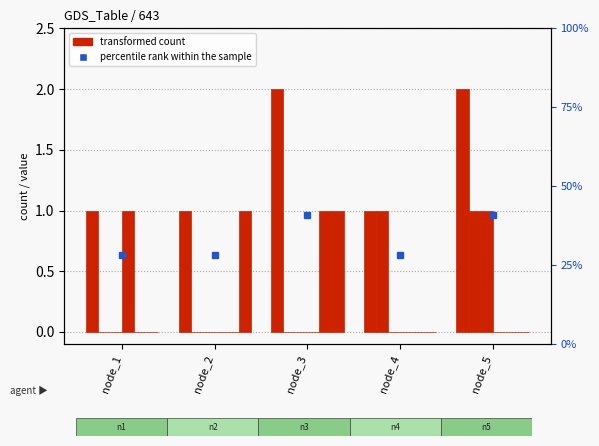

Is it true that CDTM_1 equals 0 at node_2?

False